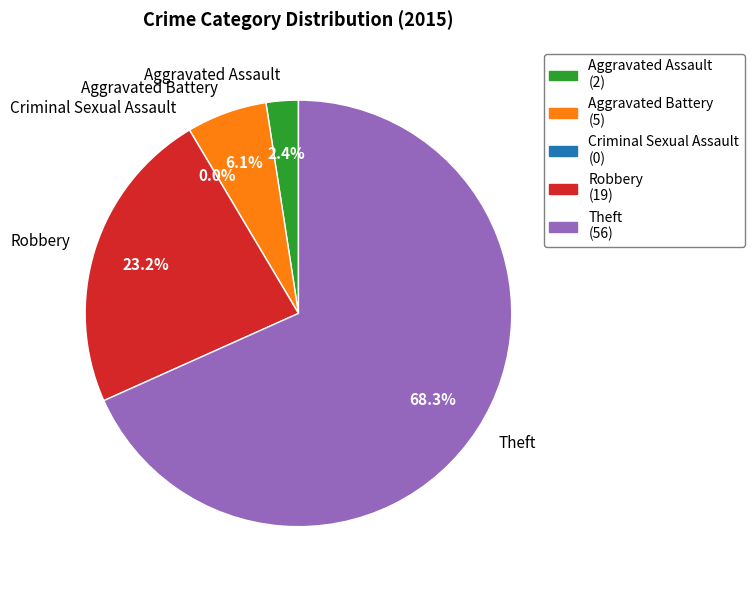

Count the number of slices in the pie.

5